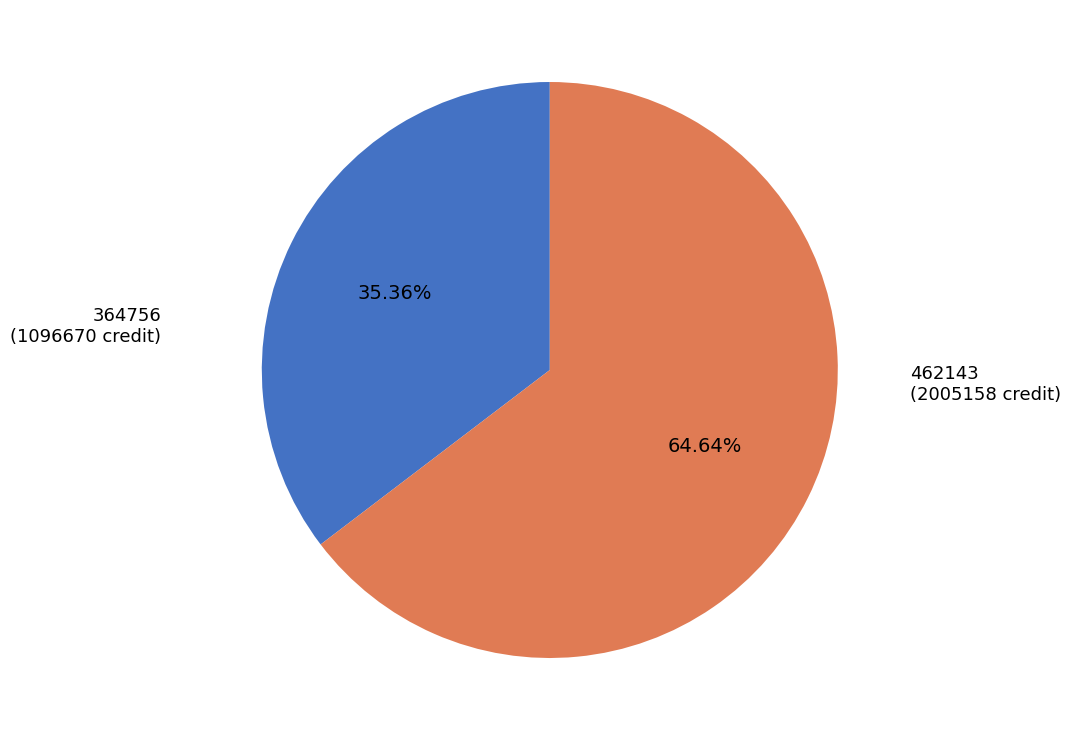

Is there a majority slice in this chart?

Yes